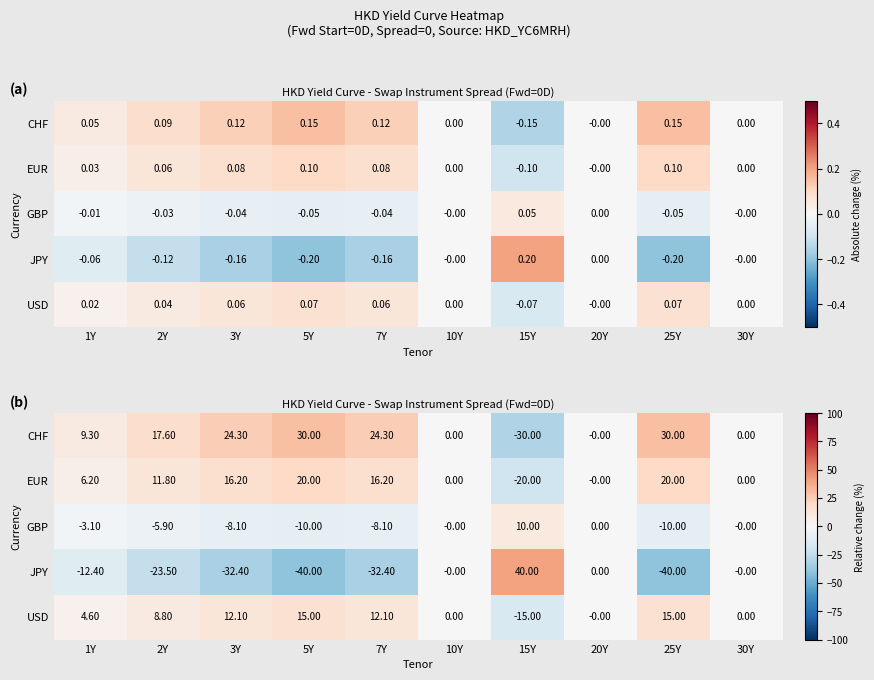

Which category has the lowest value across all series?

5Y